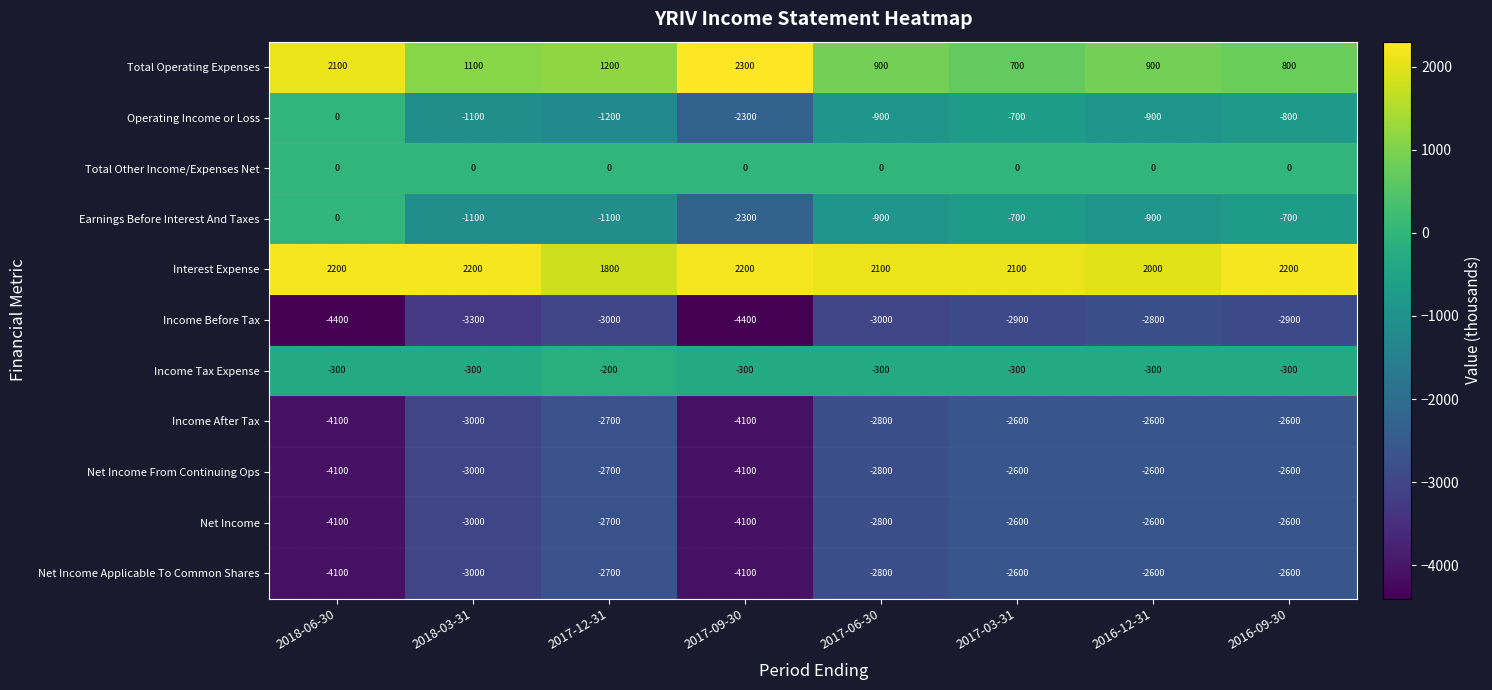

What is the spread (max minus min) of values at 2017-09-30?

6700